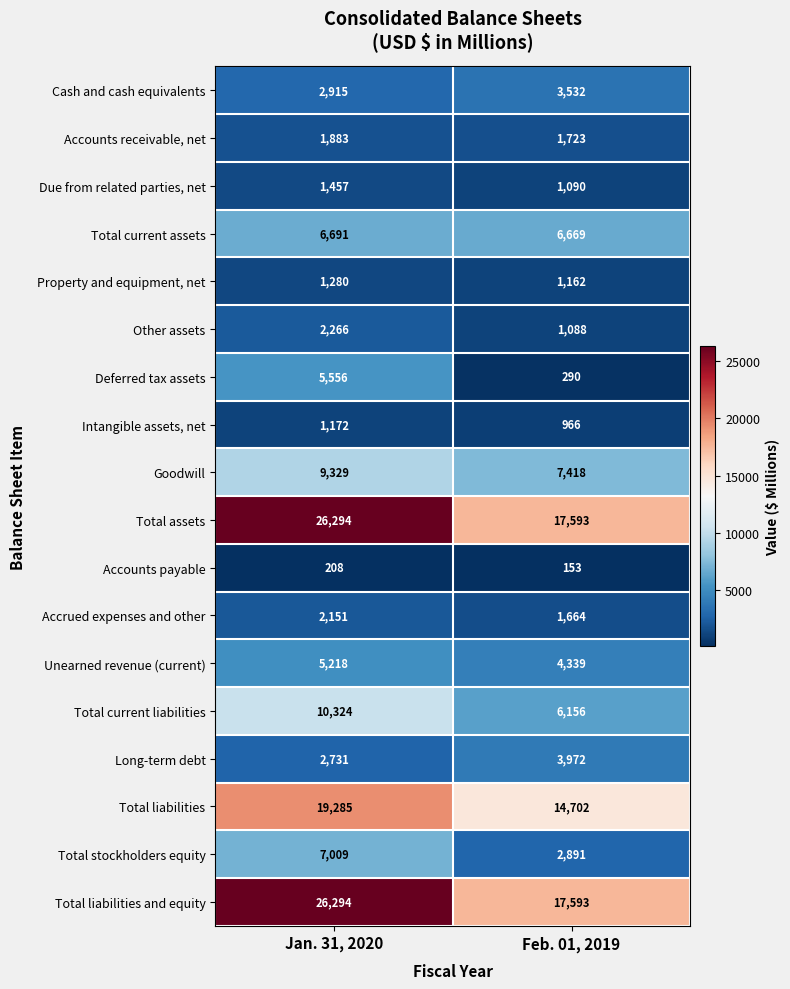

True or false: Goodwill has a value of 9329 at Jan. 31, 2020.

True